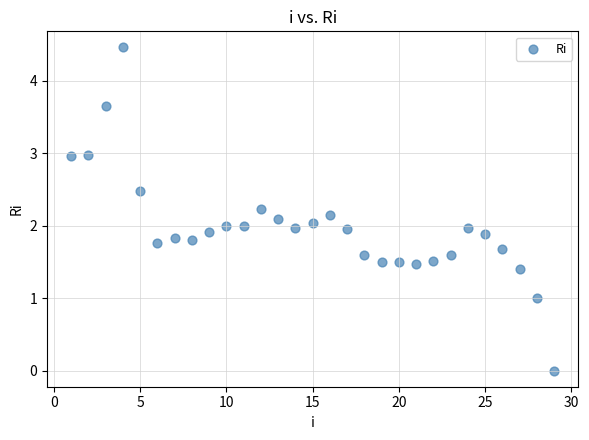

What is the range of Y values (max minus min)?

4.5